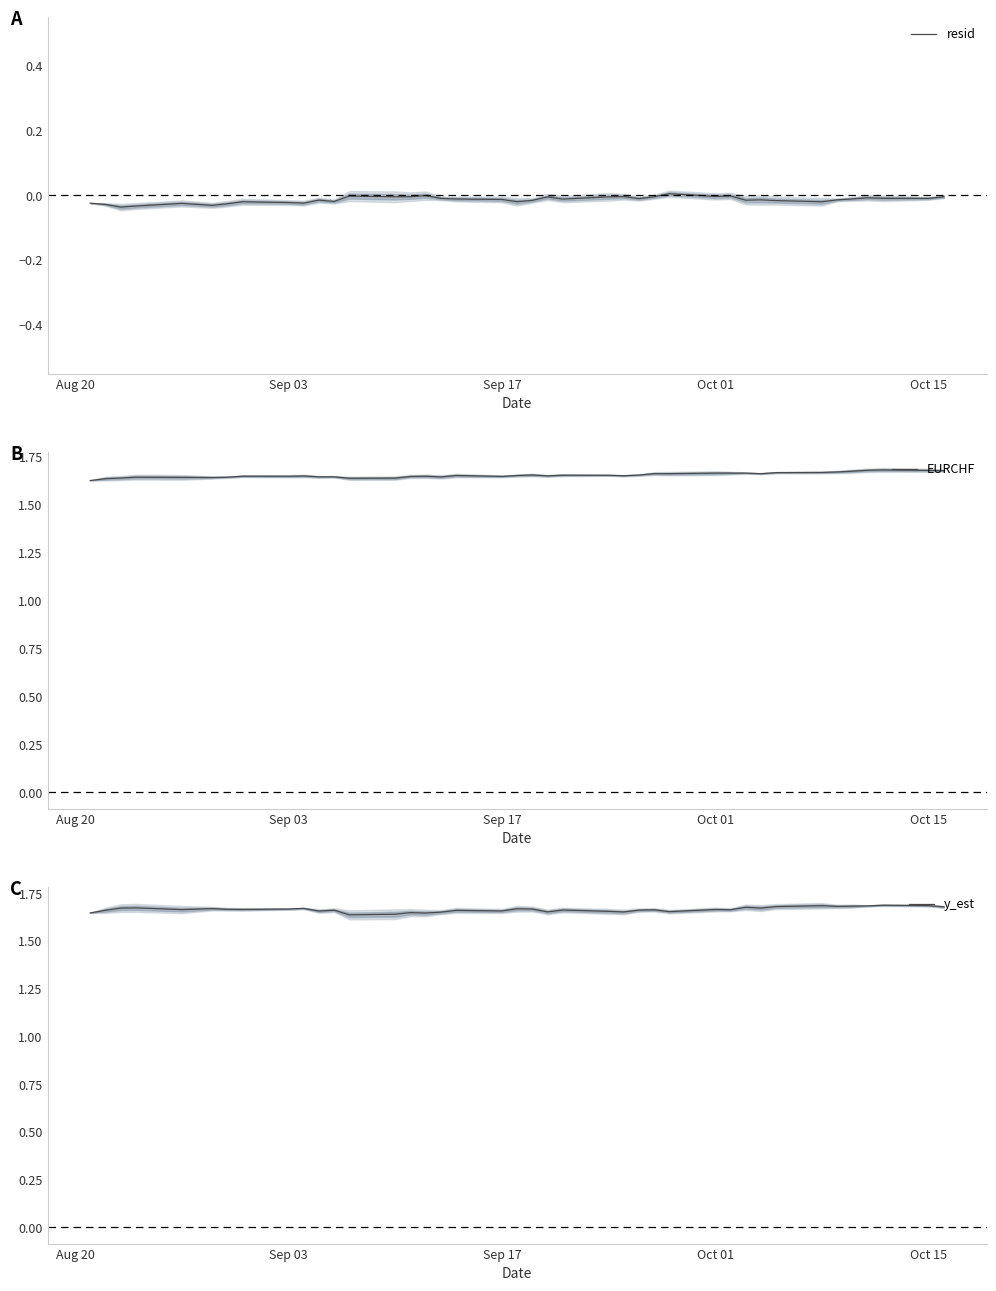

True or false: EURCHF has a value of 1.1 at Sep 03.

False